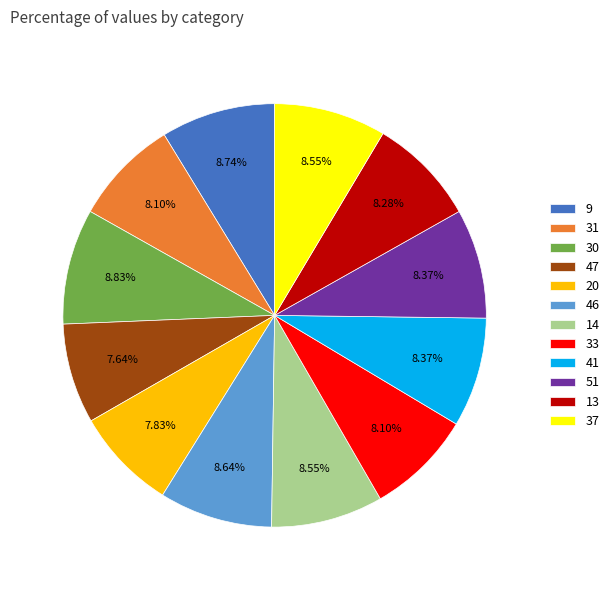

Do 9 and 37 together represent more than half of the pie?

No